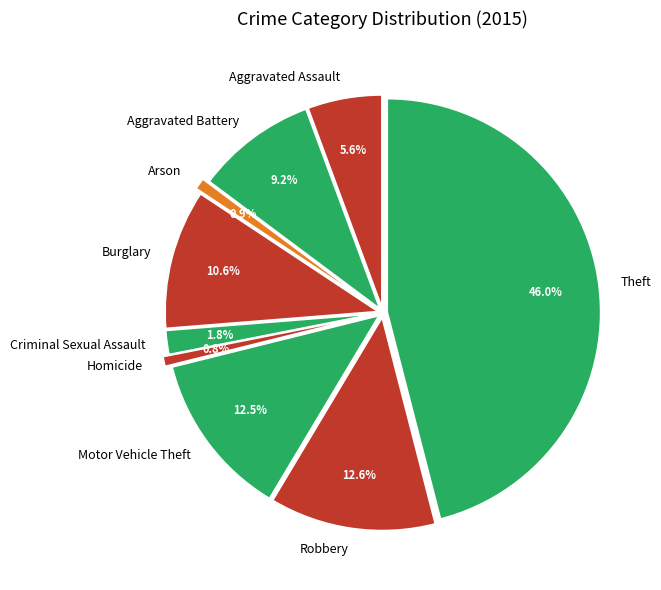

Which slice is the smallest?

Homicide